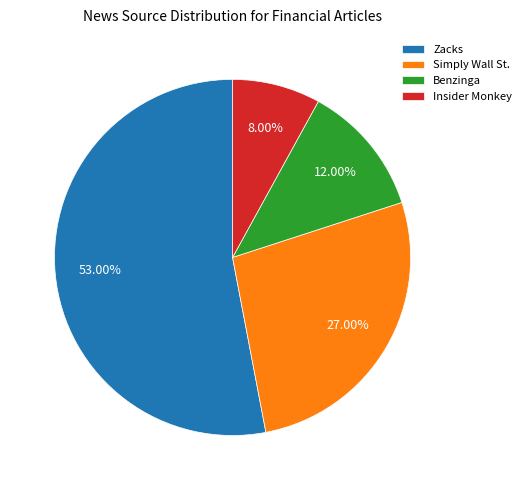

Rank the categories by value from lowest to highest.

Insider Monkey, Benzinga, Simply Wall St., Zacks